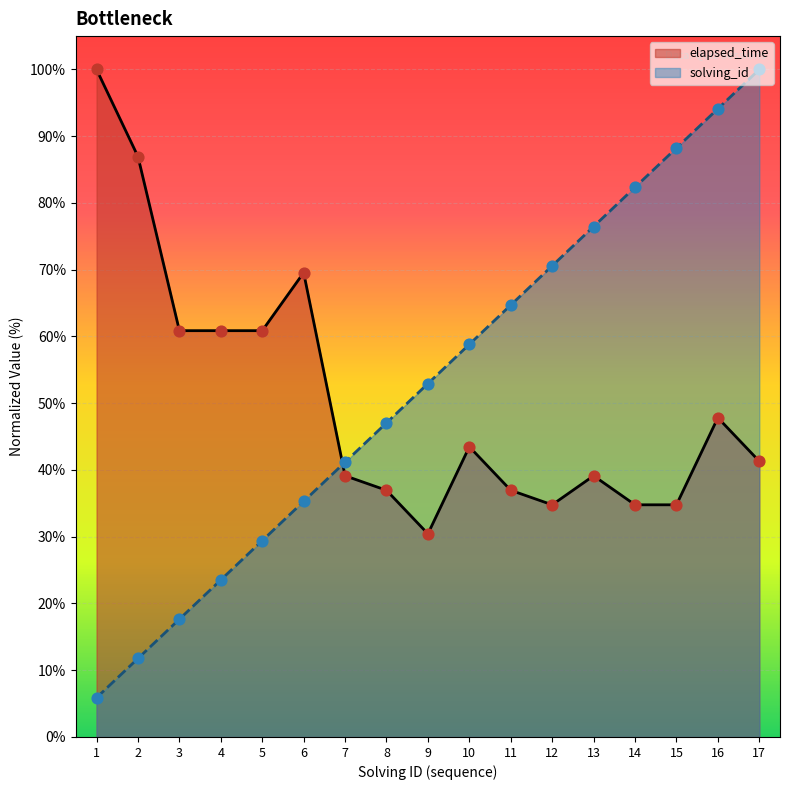

Which series contains the highest Y value?

elapsed_time